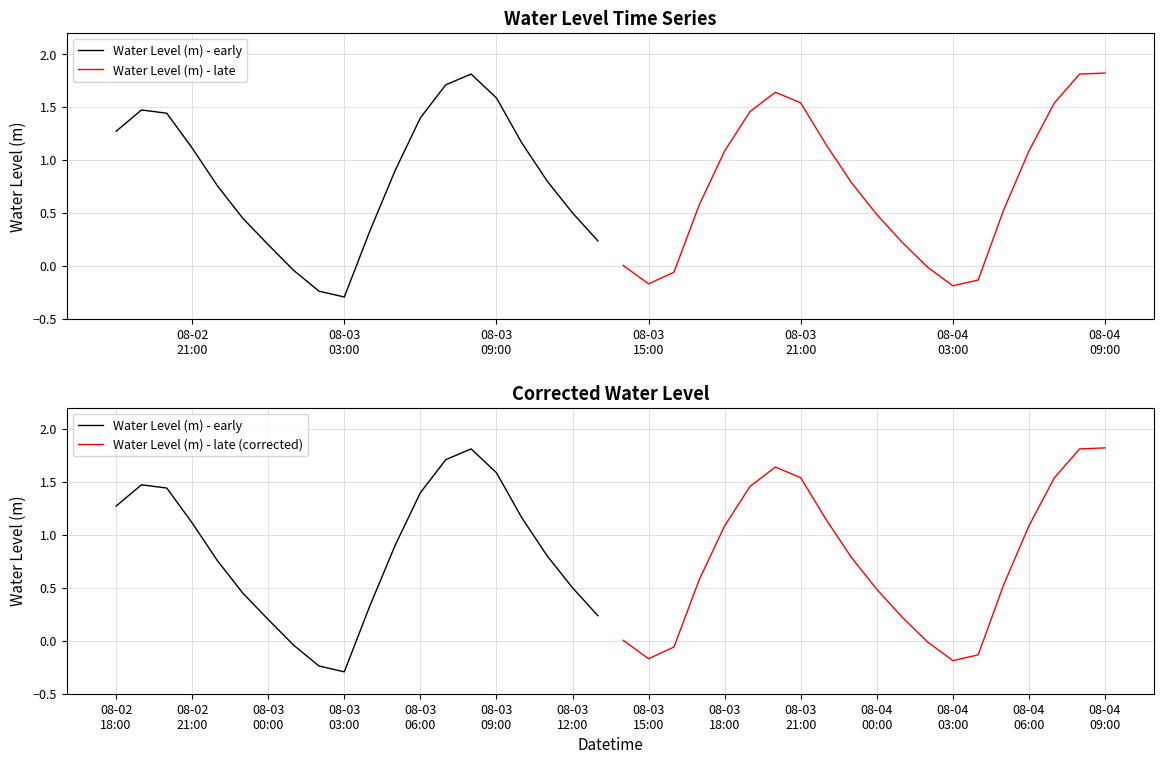

Is it true that Water Level (m) - early equals 2.6 at 14?

False